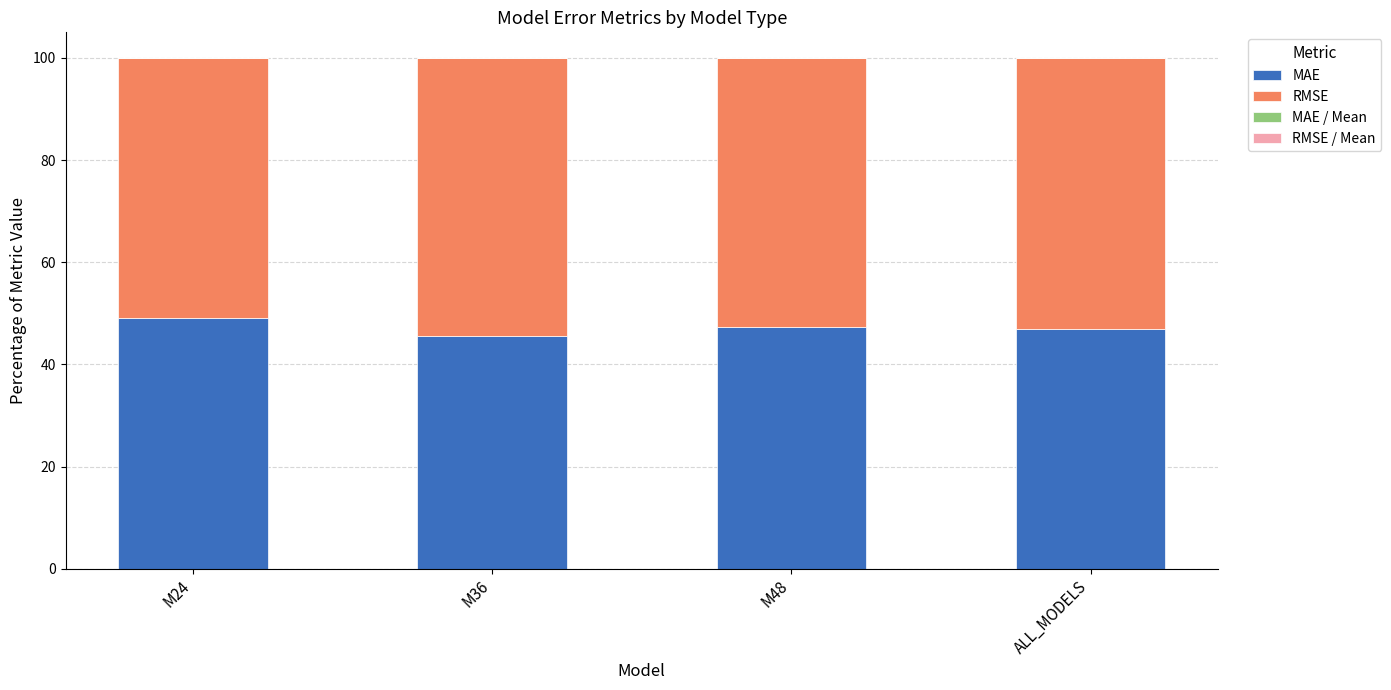

Is it true that MAE equals 70.1 at M24?

False